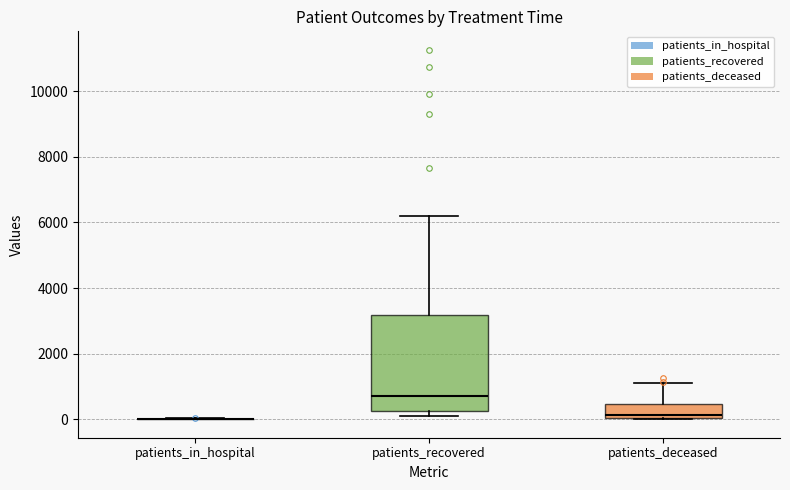

Reading left to right, read every box against the y-axis: the position of its median line, the range the box covers, and the ends of its whiskers. The values are not printed on the chart, so give them approximately, as read against the axis.

patients_in_hospital: box collapsed to a line at 0, whiskers 0 to 0
patients_recovered: median 800, box 200 to 3200, whiskers 0 to 6200
patients_deceased: median 200, box 0 to 400, whiskers 0 to 1200